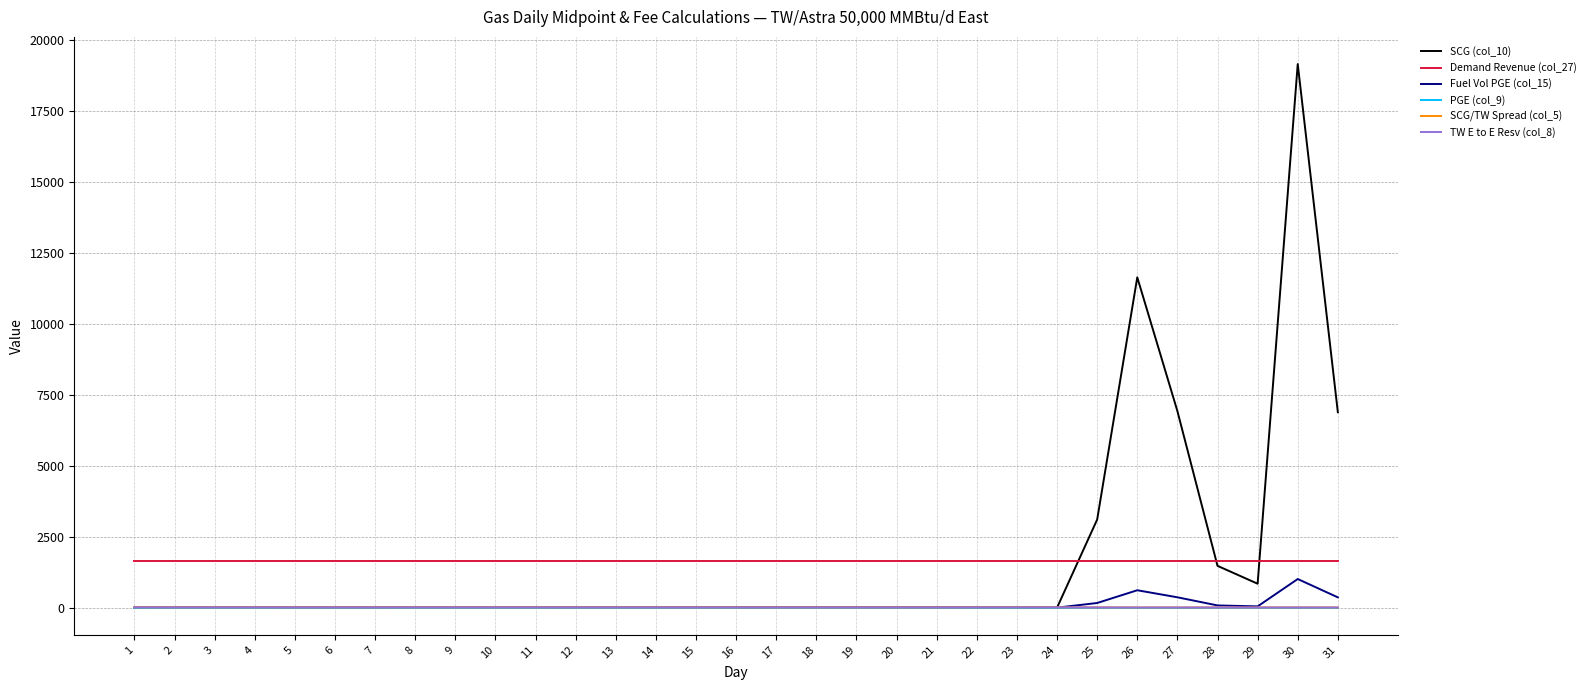

Which series has the largest range (max minus min)?

SCG (col_10)